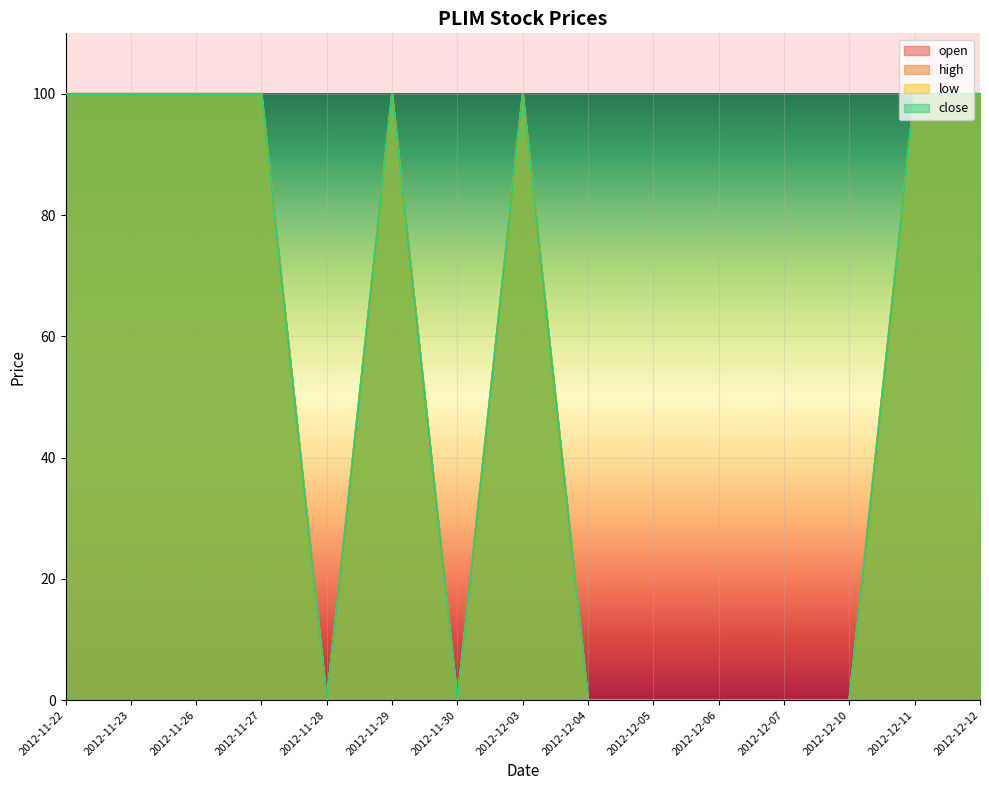

True or false: low and high intersect in this chart.

False